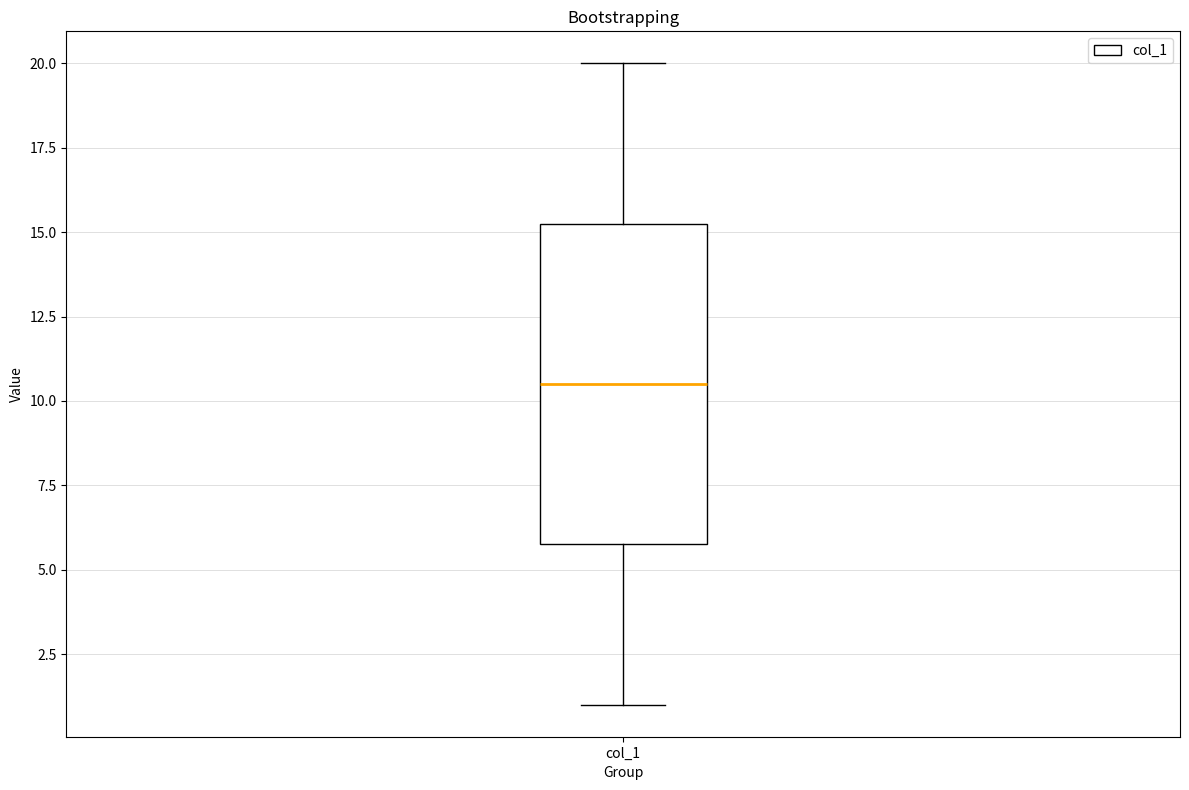

Where is the lower edge of the box for col_1 on the y-axis? The values are not printed on the chart, so give them approximately, as read against the axis.

6.0